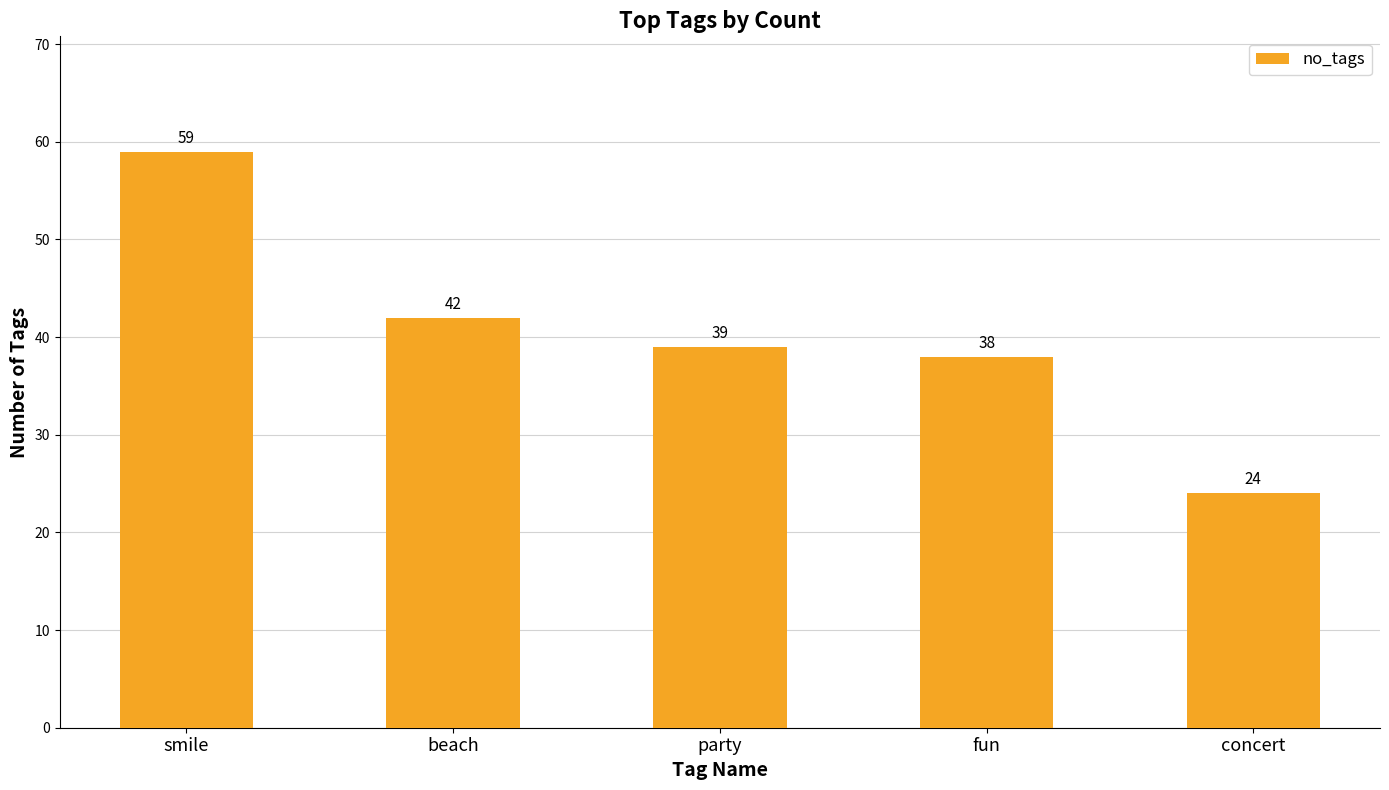

Rank the categories by value from lowest to highest.

concert, fun, party, beach, smile